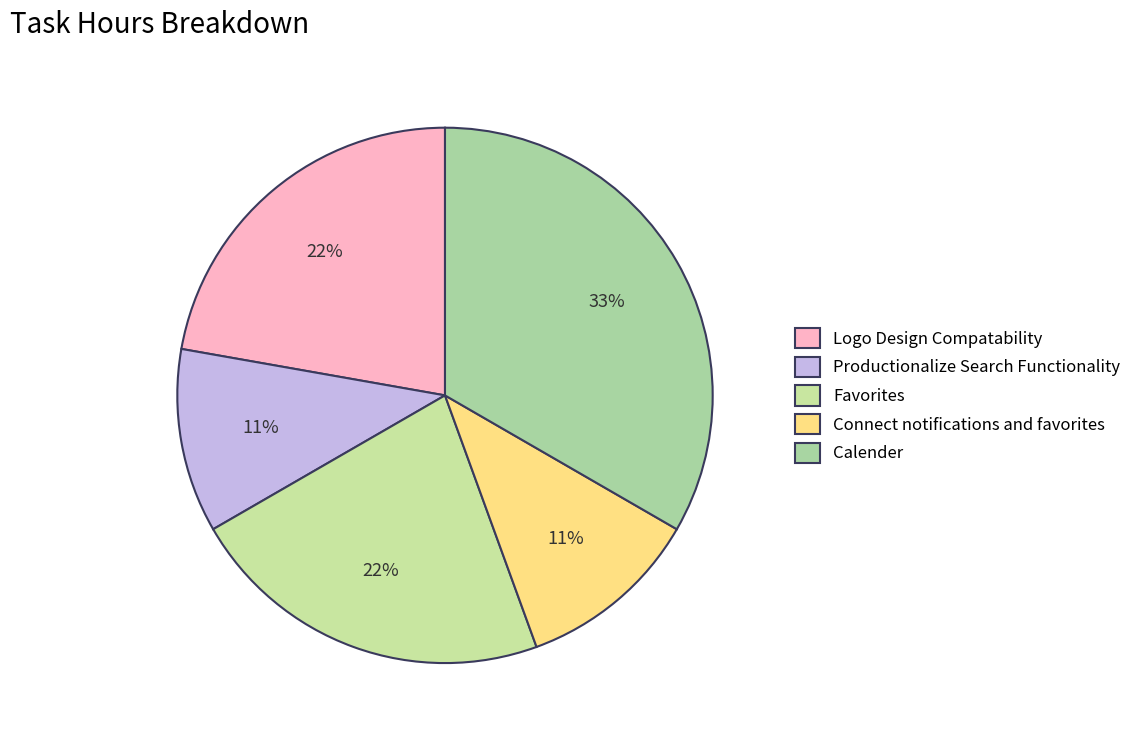

True or false: Favorites accounts for 35% of the total.

False